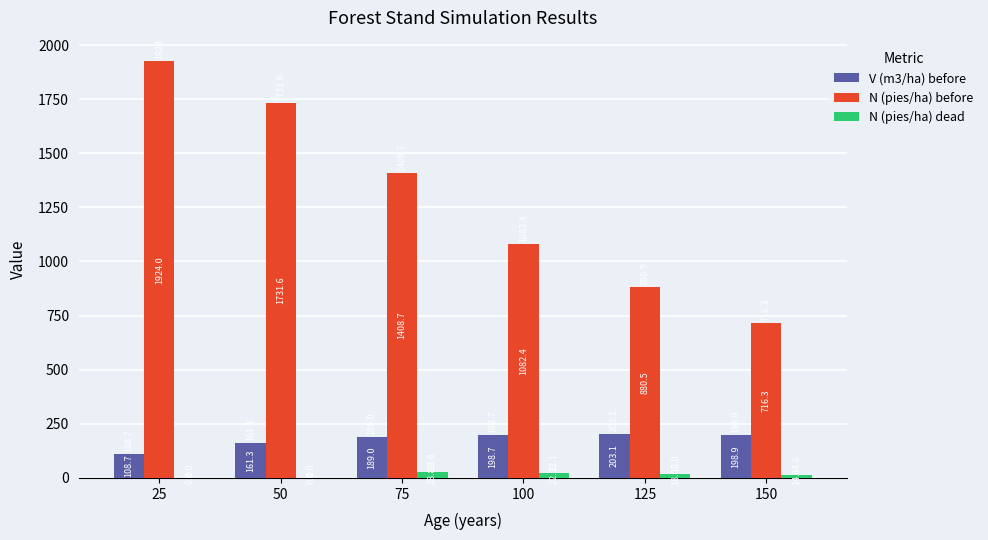

At which label does N (pies/ha) dead reach its peak?

75